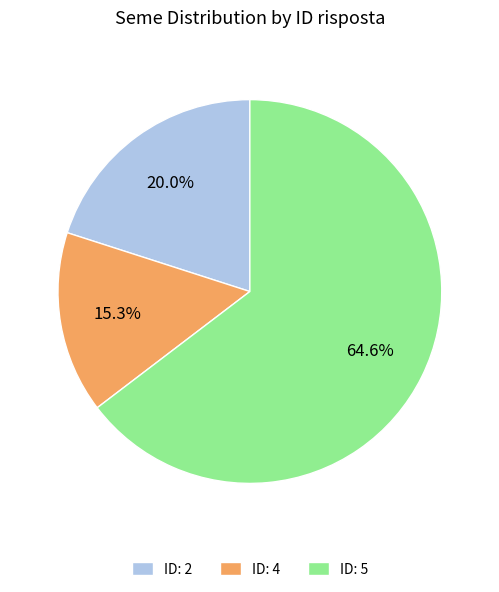

What portion of the pie excludes ID: 4?

84.7%